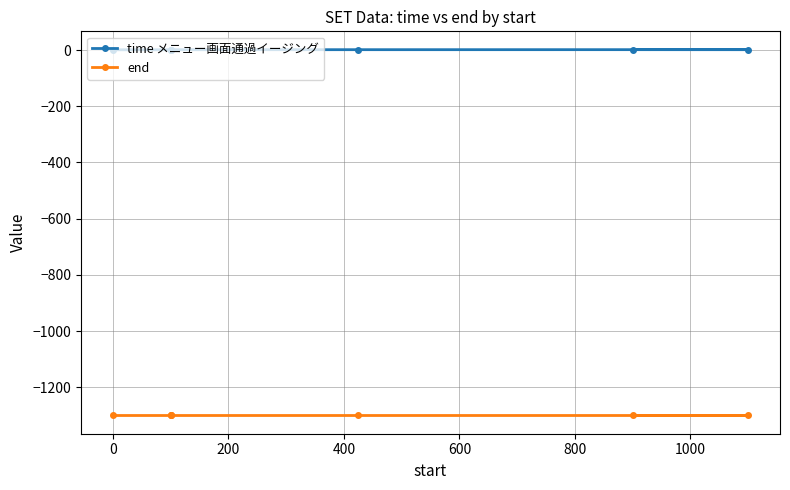

What are all the series names shown in the legend?

time メニュー画面通過イージング, end